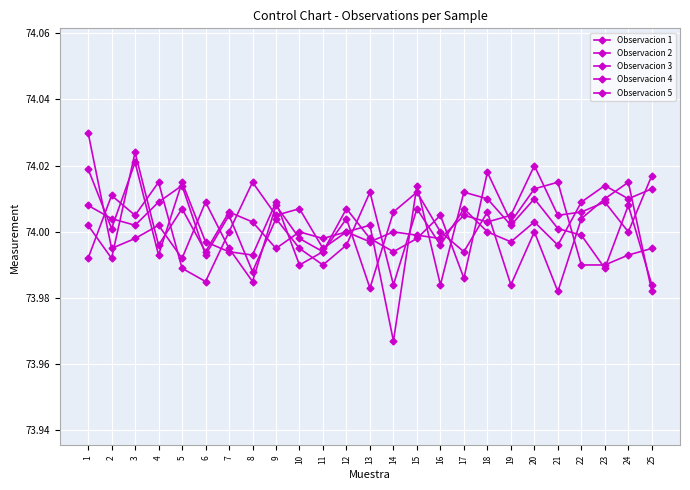

How many distinct data groups are displayed?

5